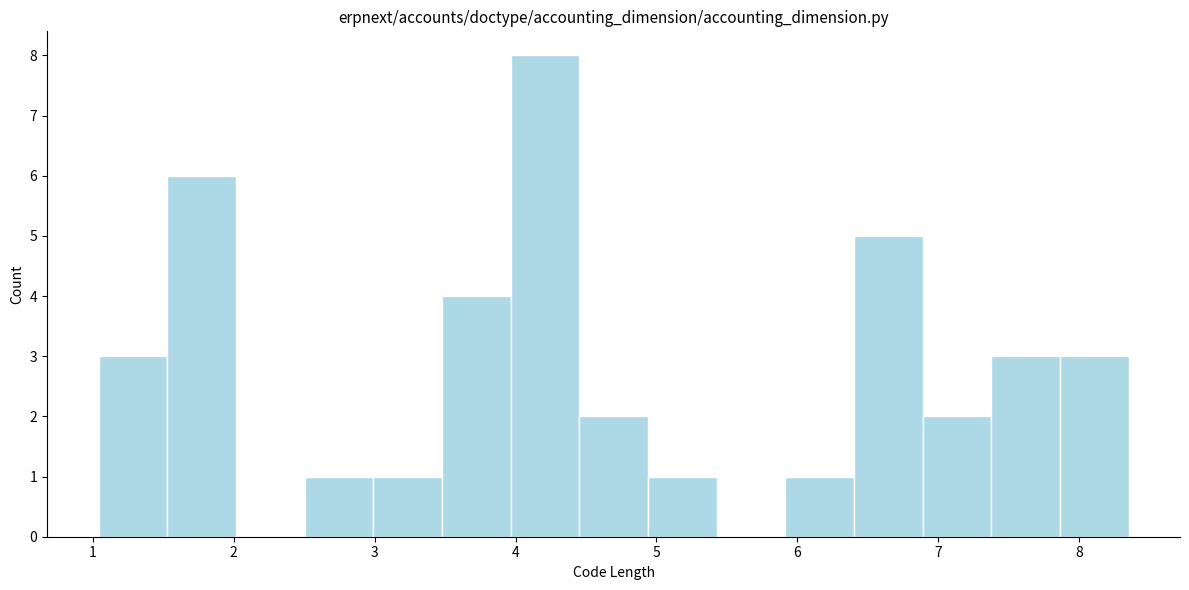

Over which range of the x-axis is the bar tallest?

4.0 to 4.5